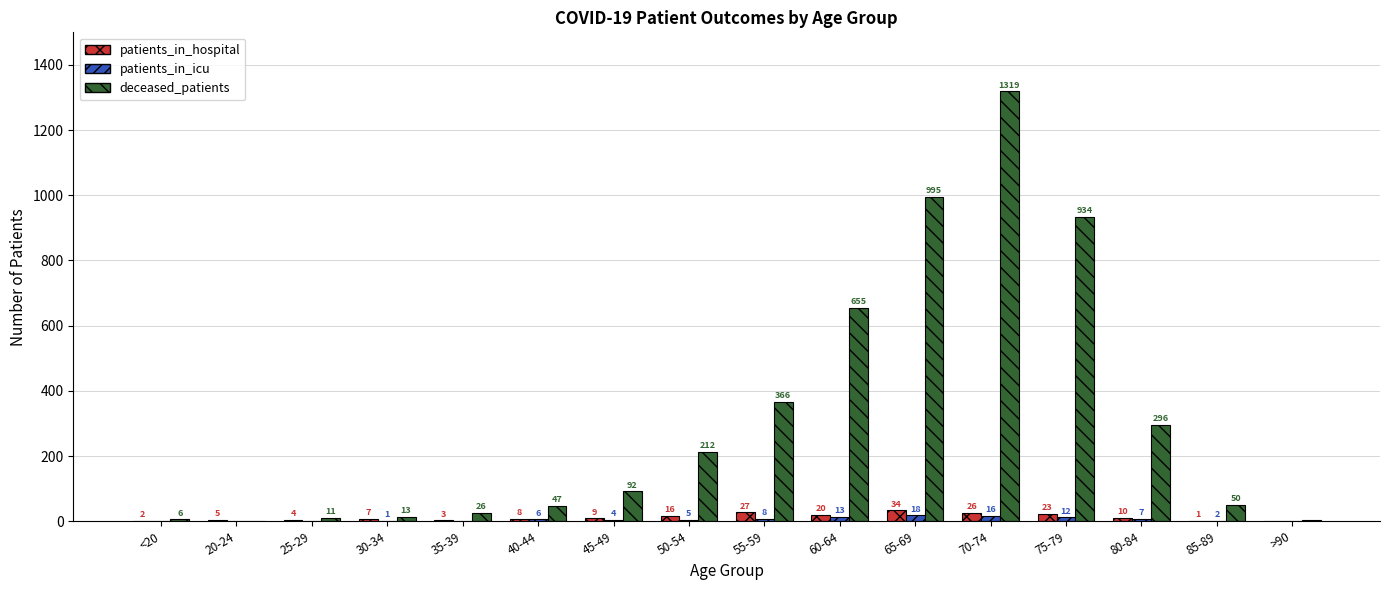

Does the chart contain stacked bars?

No